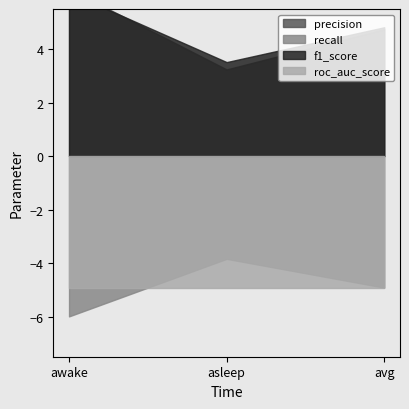

List the labels in order of precision value, smallest first.

asleep, avg, awake